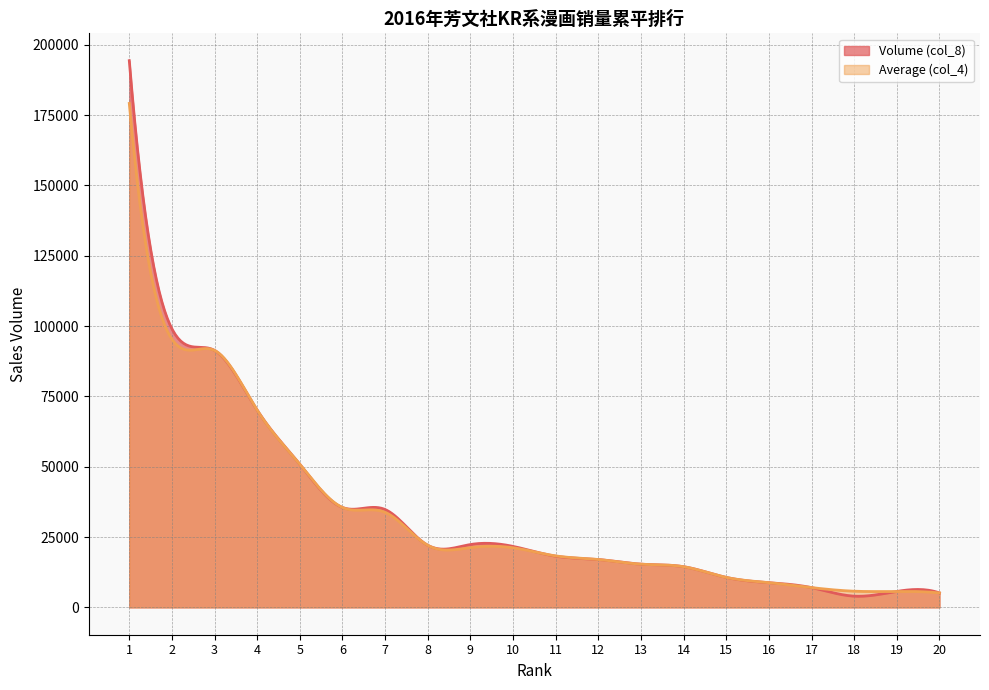

What is the total value across all series at 1?

373496.5